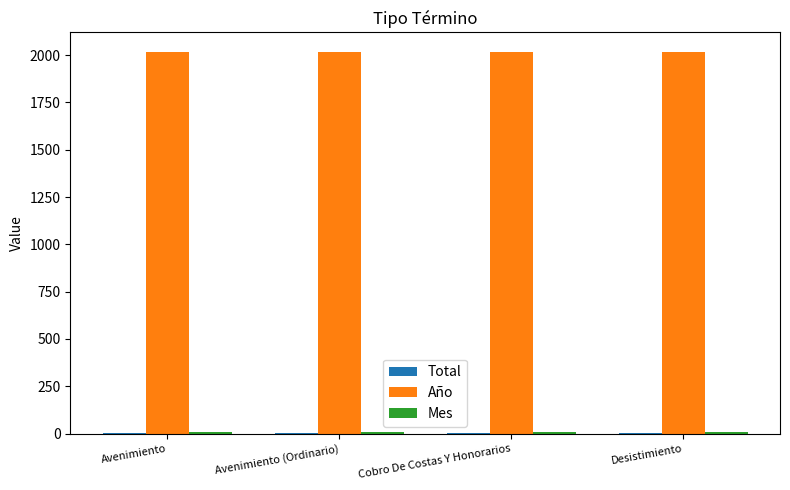

What is the maximum value shown in the chart?

2019